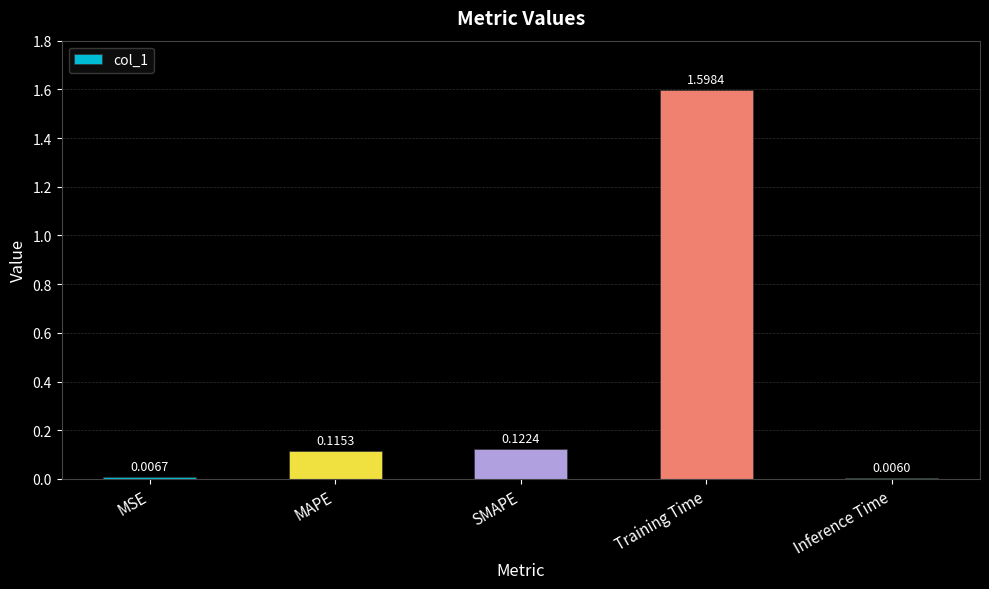

What is the label of the 4th bar from the left?

Training Time